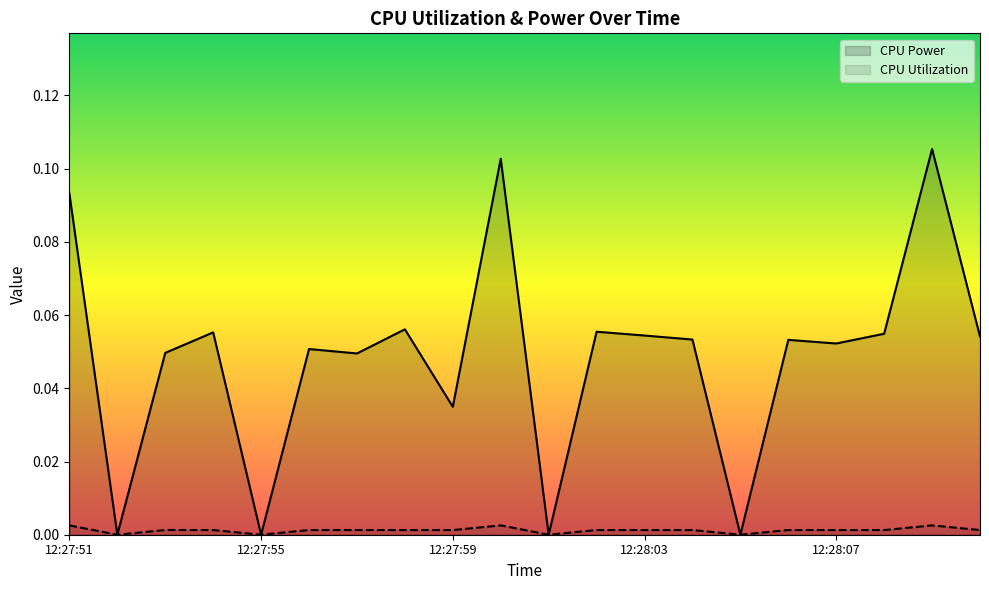

Reading left to right, extract all data points from this chart.

CPU Power: 12:27:51=0.1	12:27:52=0.0	12:27:53=0.0	12:27:54=0.1	12:27:55=0.0	12:27:56=0.1	12:27:57=0.0	12:27:58=0.1	12:27:59=0.0	12:28:00=0.1	12:28:01=0.0	12:28:02=0.1	12:28:03=0.1	12:28:04=0.1	12:28:05=0.0	12:28:06=0.1	12:28:07=0.1	12:28:08=0.1	12:28:09=0.1	12:28:10=0.1
CPU Utilization: 12:27:51=0.0	12:27:52=0.0	12:27:53=0.0	12:27:54=0.0	12:27:55=0.0	12:27:56=0.0	12:27:57=0.0	12:27:58=0.0	12:27:59=0.0	12:28:00=0.0	12:28:01=0.0	12:28:02=0.0	12:28:03=0.0	12:28:04=0.0	12:28:05=0.0	12:28:06=0.0	12:28:07=0.0	12:28:08=0.0	12:28:09=0.0	12:28:10=0.0